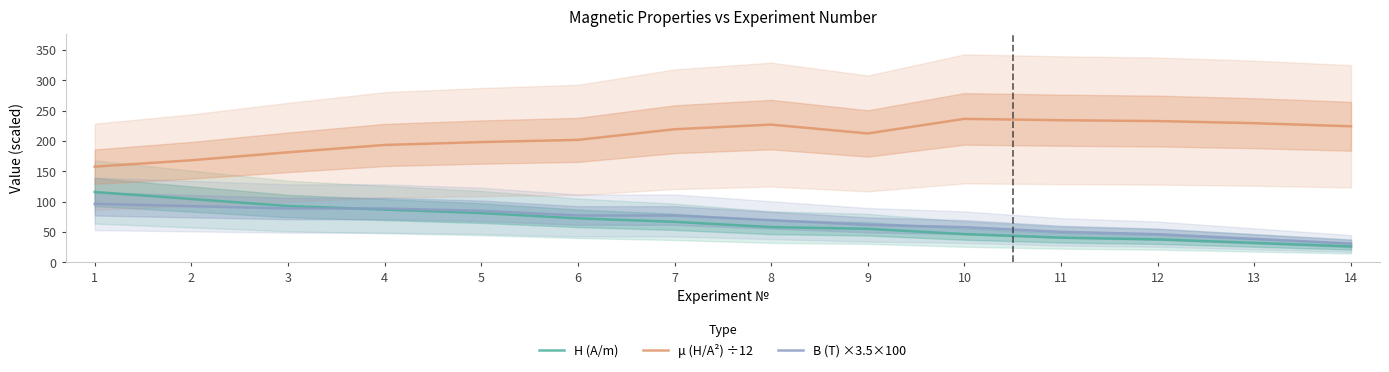

What is the difference between the maximum and minimum values in the H (A/m) series?

89.7